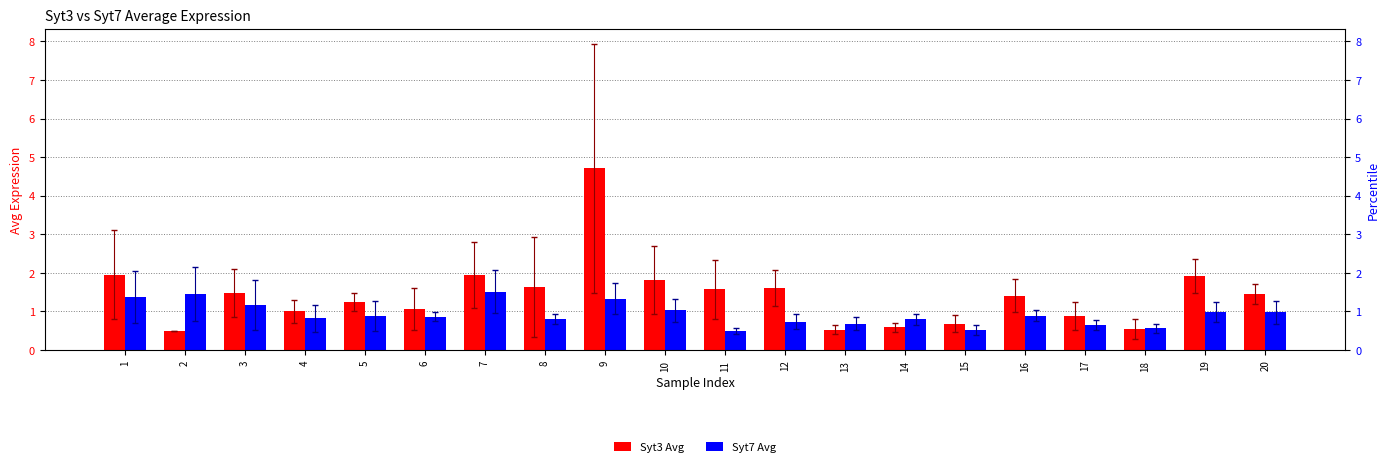

At which label does Syt3 Avg reach its peak?

9